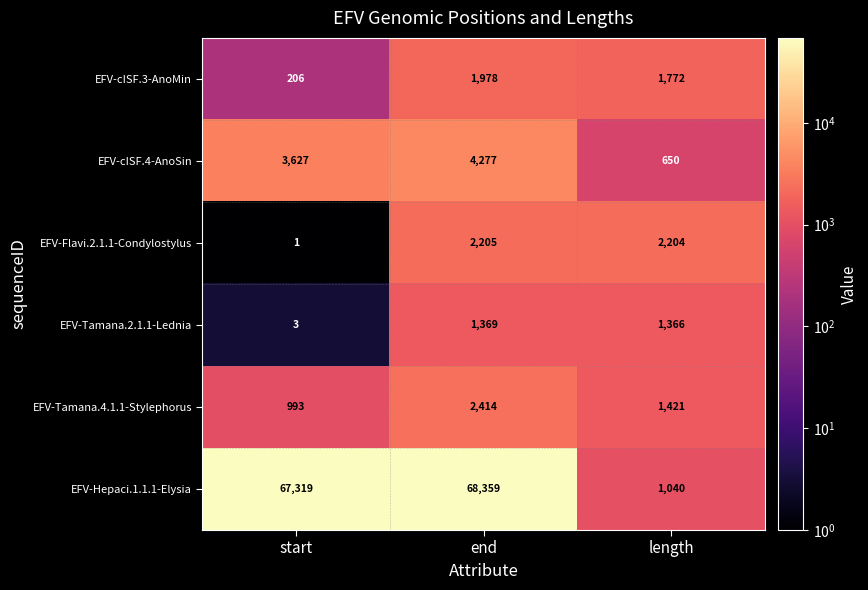

What is the minimum value shown in the chart?

1